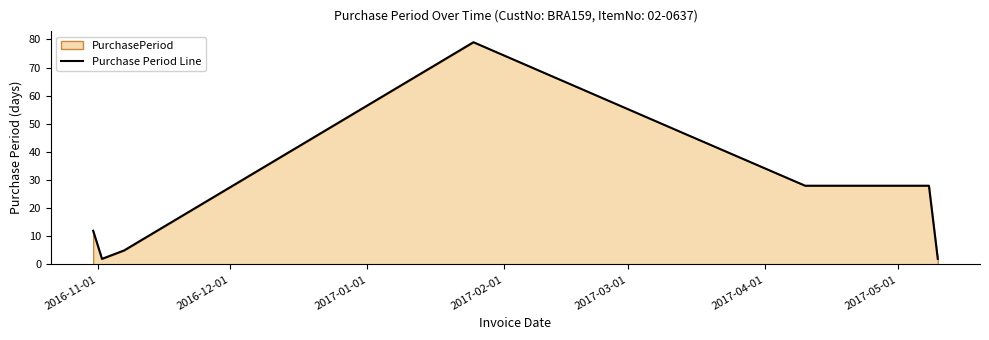

What is the average value?

25